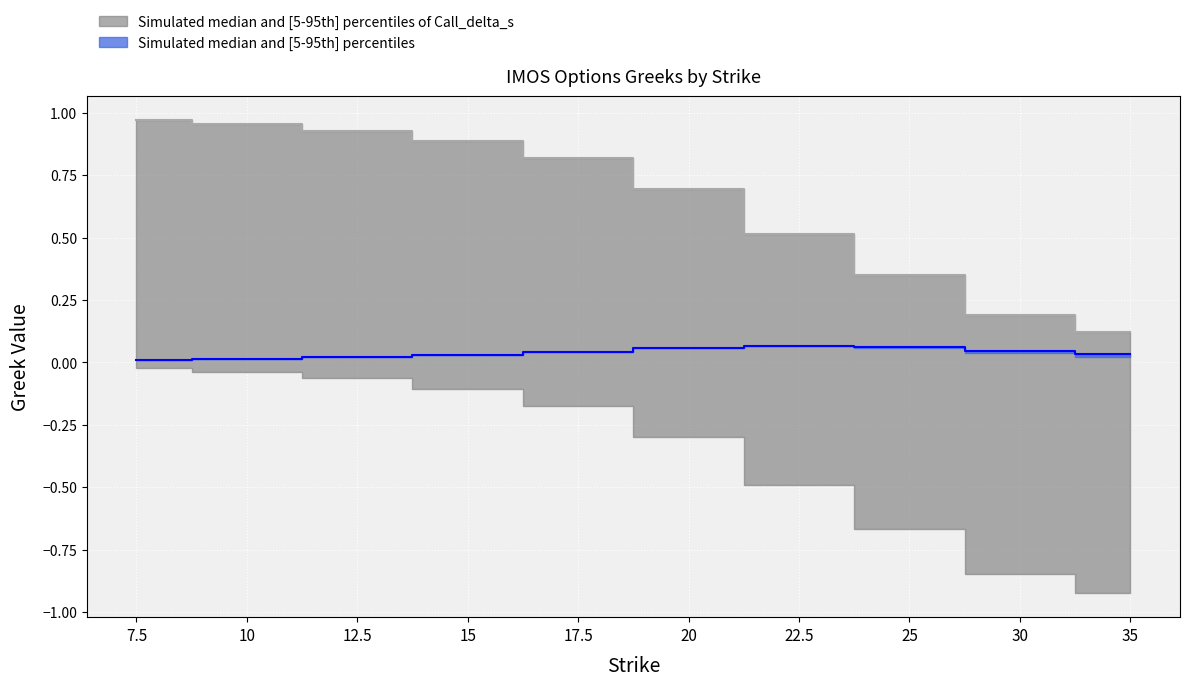

What value does the delta_call series have at 30?

0.2